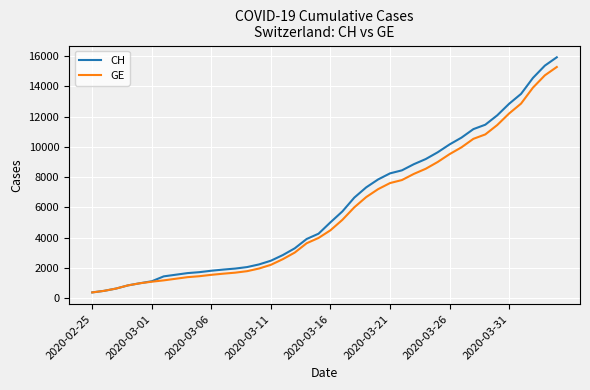

Count the number of categories in the chart.

40